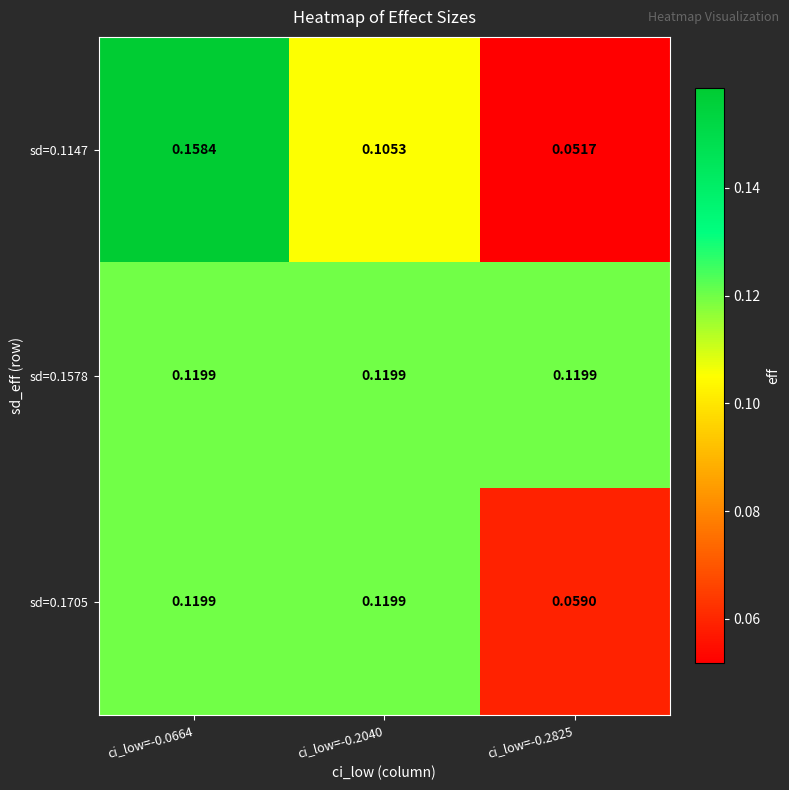

Rank the series by their average value, from lowest to highest.

sd=0.1705, sd=0.1147, sd=0.1578